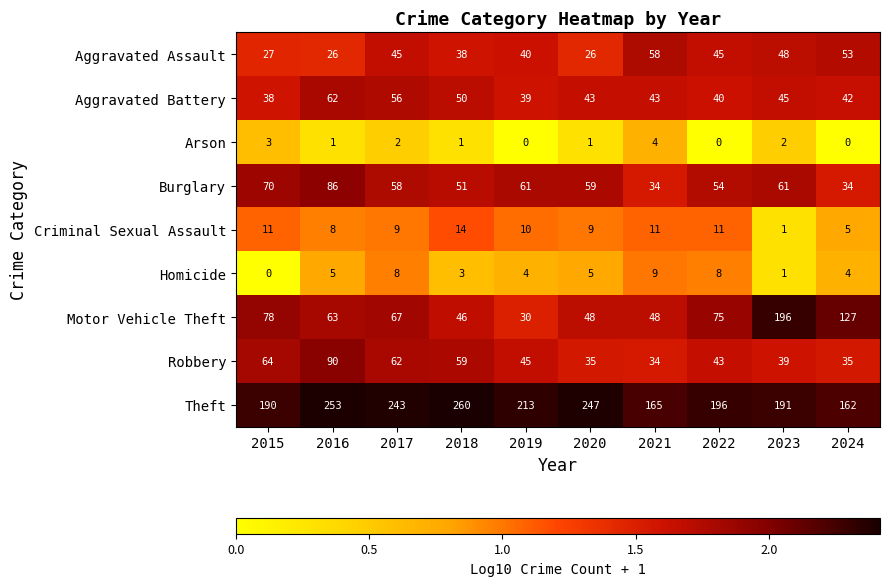

What is the difference between the maximum and minimum values in the Motor Vehicle Theft series?

166